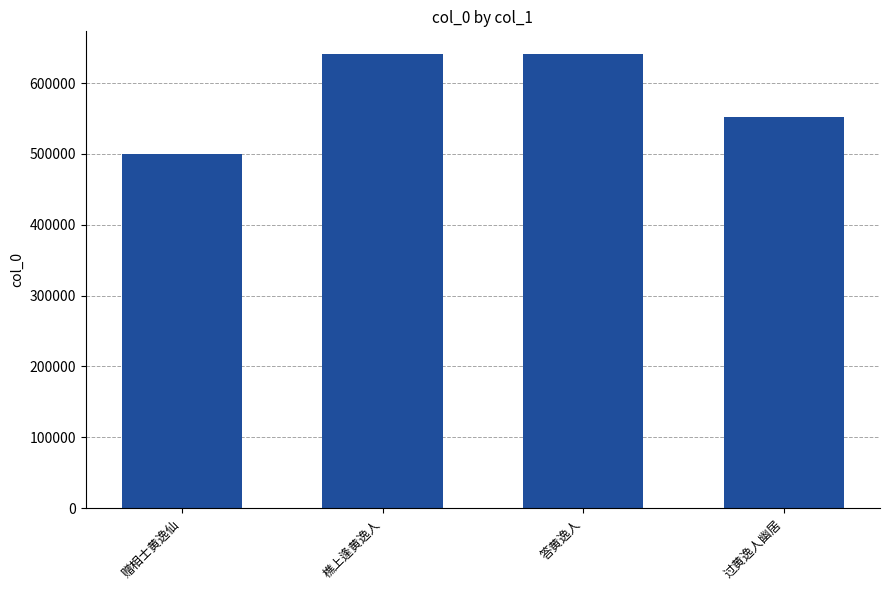

What is the sum of all values?

2332882